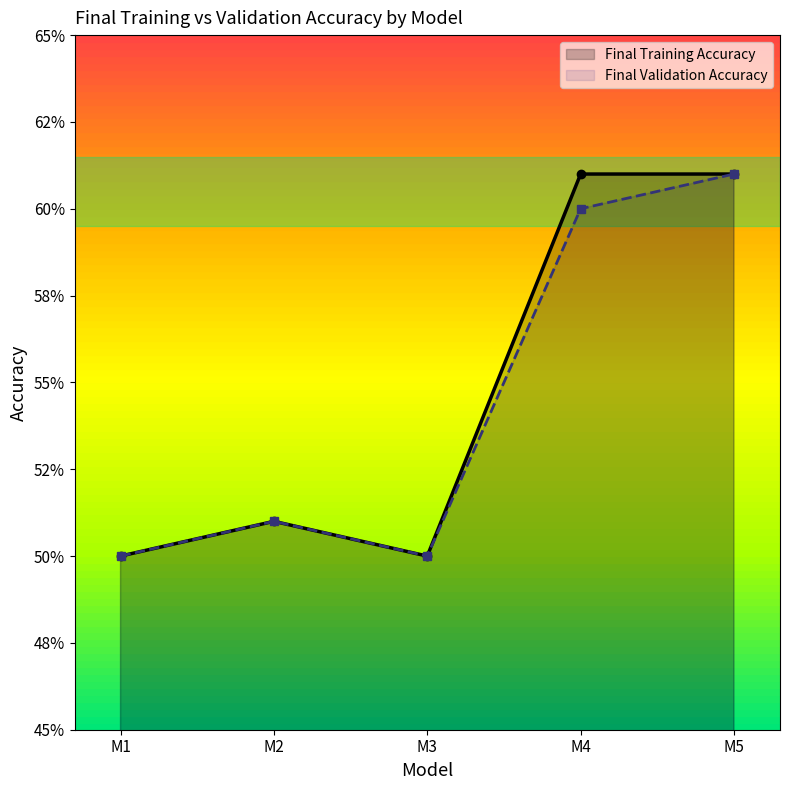

Rank the categories by Final Validation Accuracy value from highest to lowest.

M5, M4, M2, M1, M3